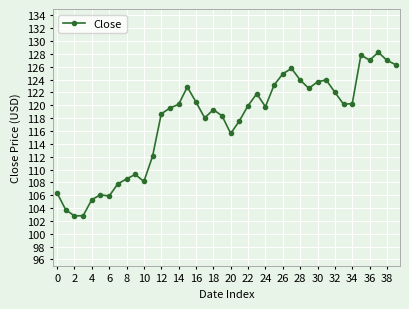

What is the difference between the second highest and second lowest values?

25.0